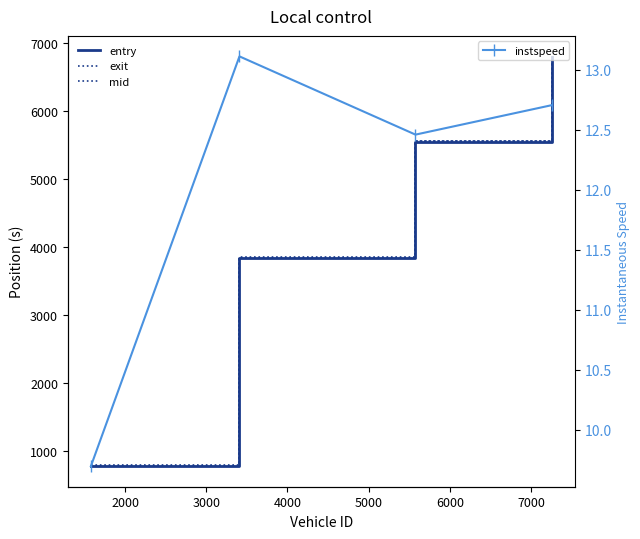

What is the sum of all exit values?

17021.2